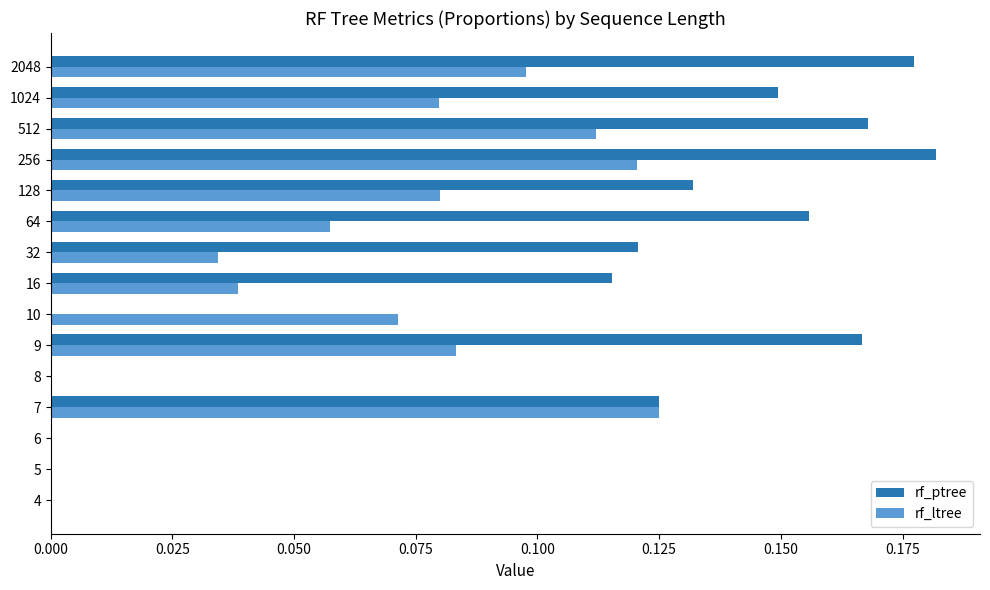

The rf_ptree series shows 0.0 at 7. True or false?

False